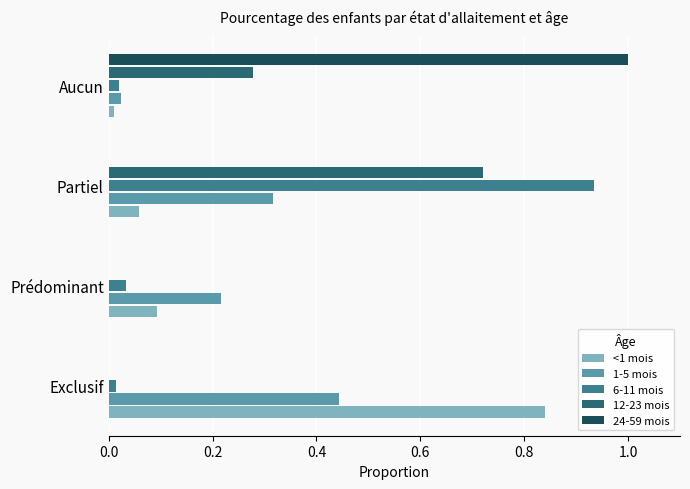

Count the number of categories in the chart.

4